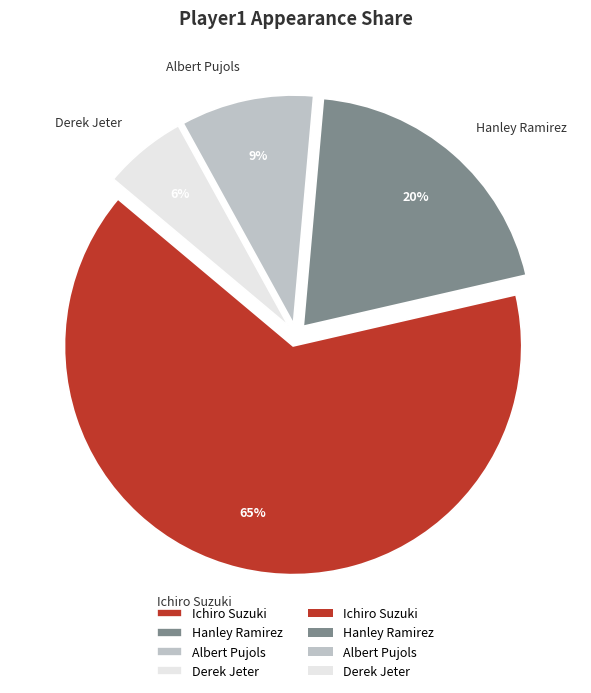

To the nearest percent, what is the difference between the largest and smallest slice percentages?

59%